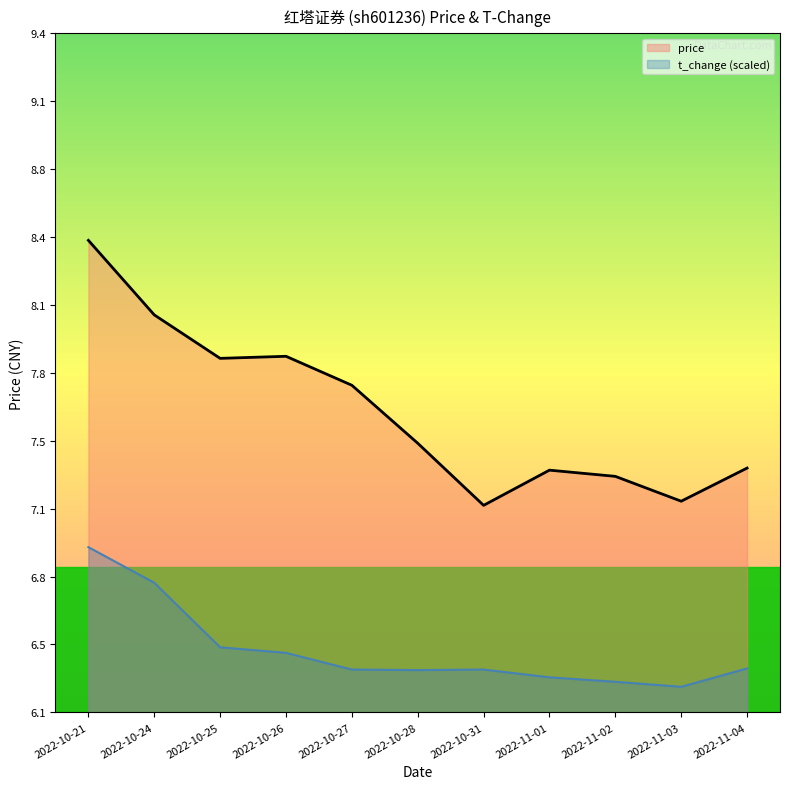

Reading left to right, transcribe all the data shown in this chart.

price: 8.4	8.1	7.8	7.9	7.7	7.4	7.1	7.3	7.3	7.2	7.3
t_change: 6.9	6.8	6.5	6.4	6.3	6.3	6.3	6.3	6.3	6.3	6.4